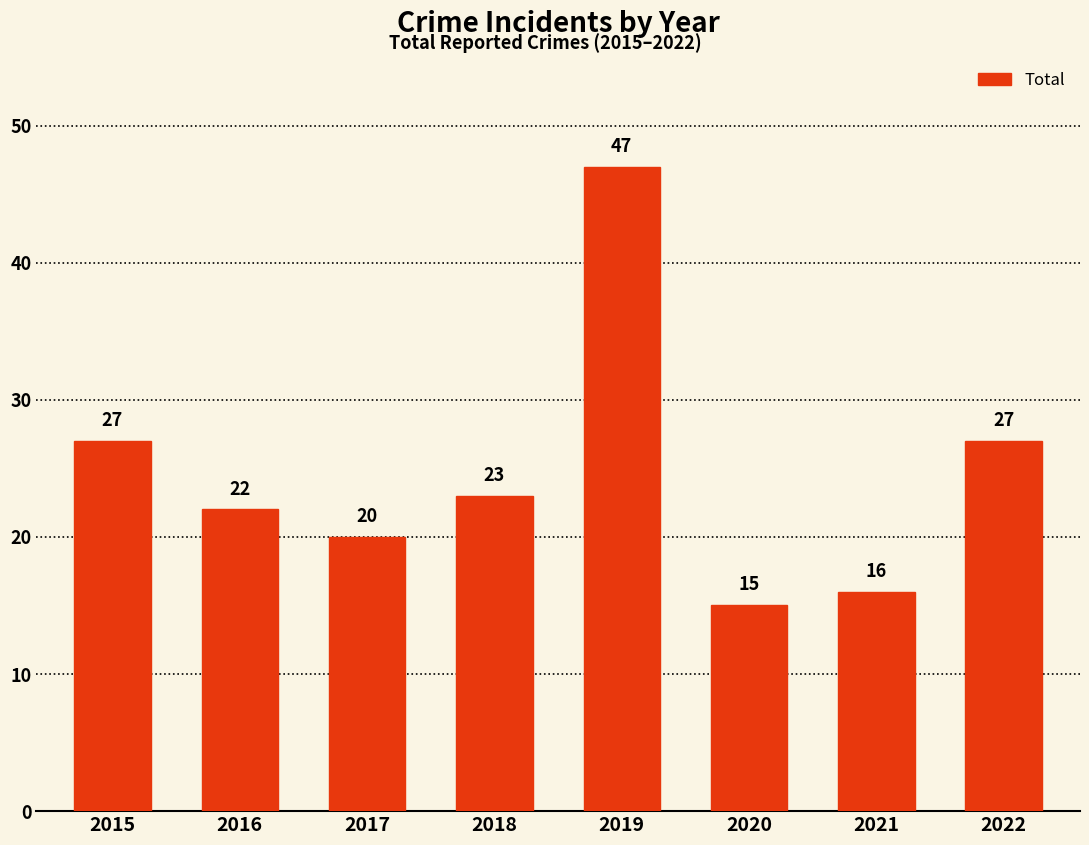

Reading right to left, transcribe all the data shown in this chart.

2022=27	2021=16	2020=15	2019=47	2018=23	2017=20	2016=22	2015=27